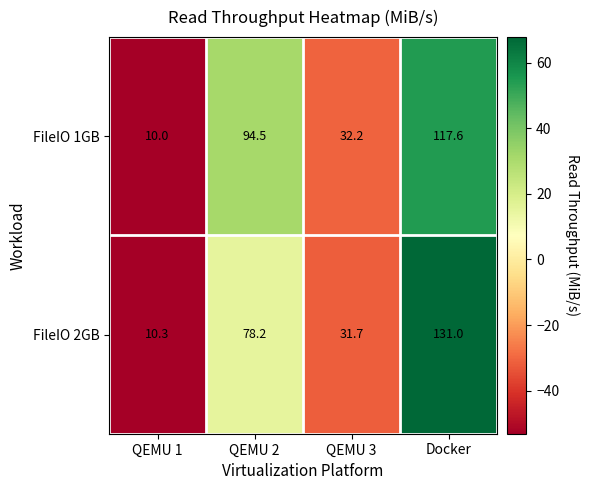

At which category is the sum across all series the highest?

Docker